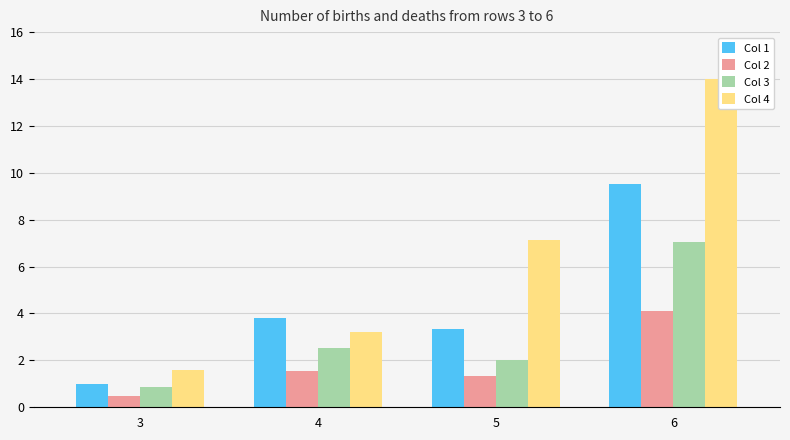

Where does the Col 3 series first go above 2?

4